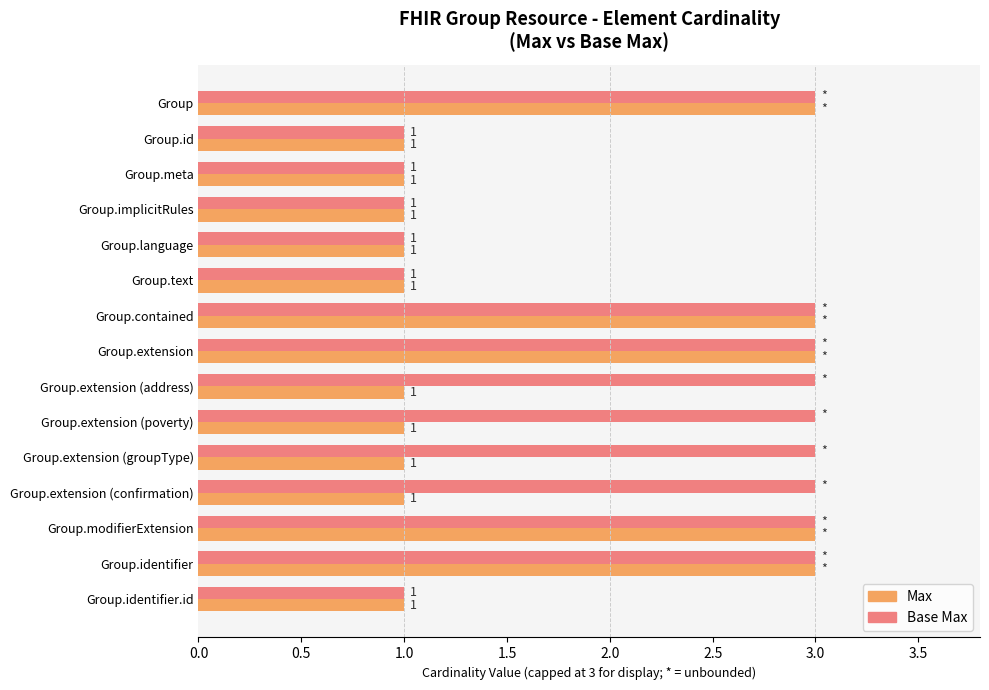

Rank the series by their average value, from lowest to highest.

Max, Base Max